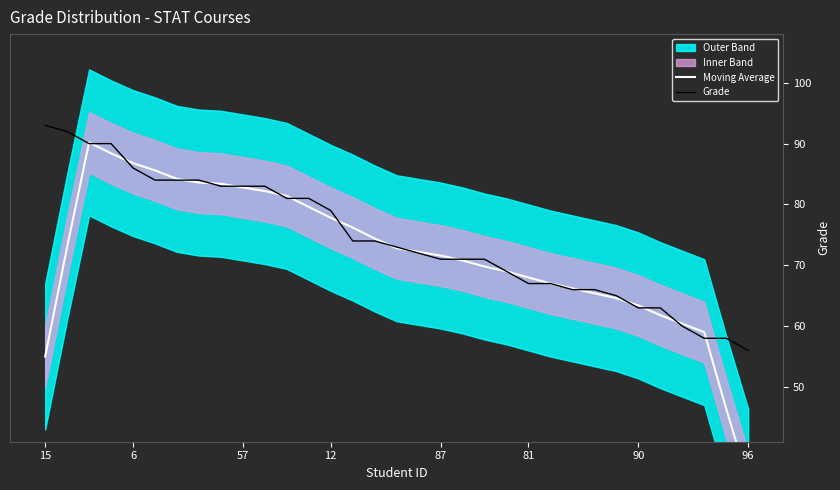

At how many categories does at least one series exceed 51?

33